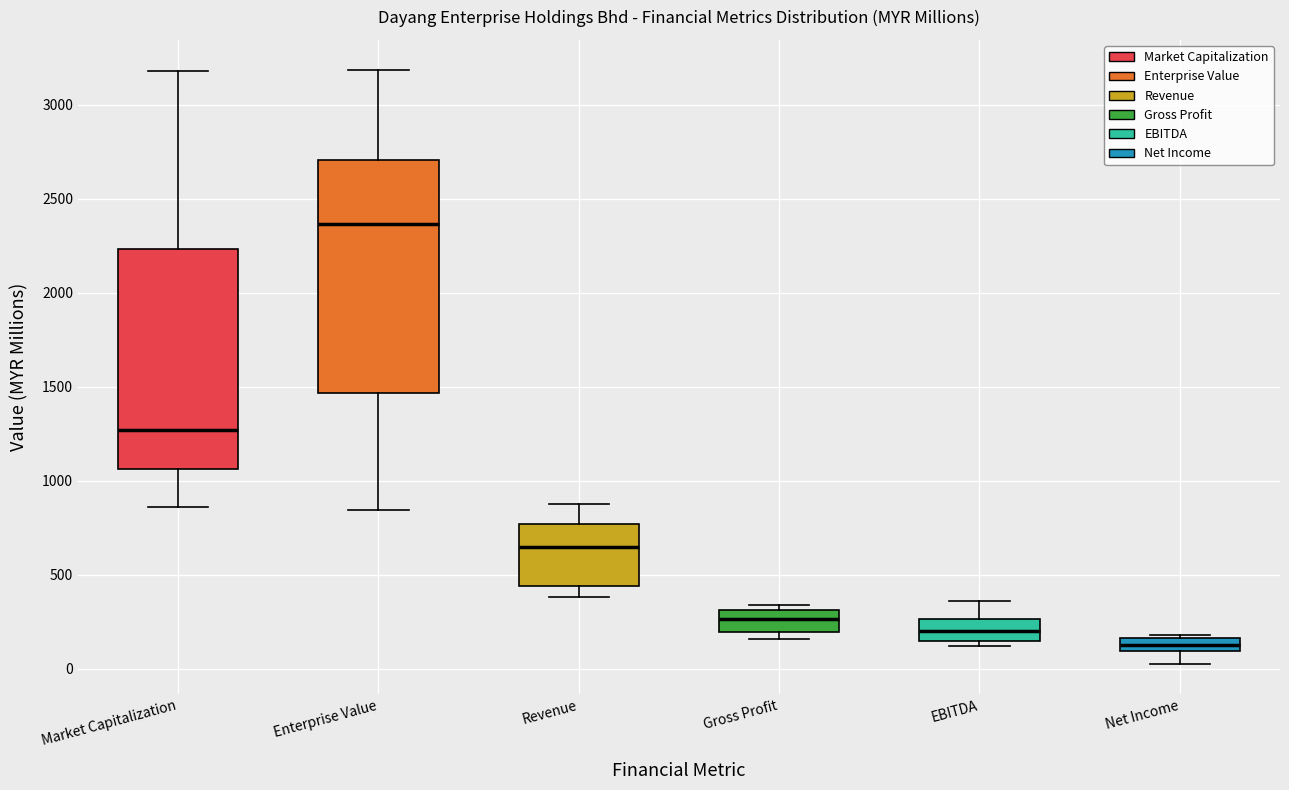

Where is the upper edge of the box for Net Income on the y-axis? The values are not printed on the chart, so give them approximately, as read against the axis.

150